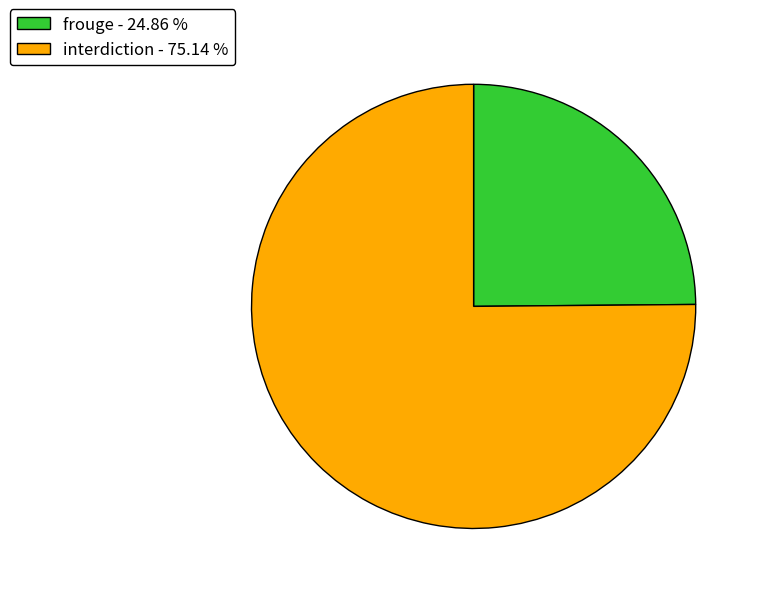

Is it true that interdiction is 75% of the pie?

True